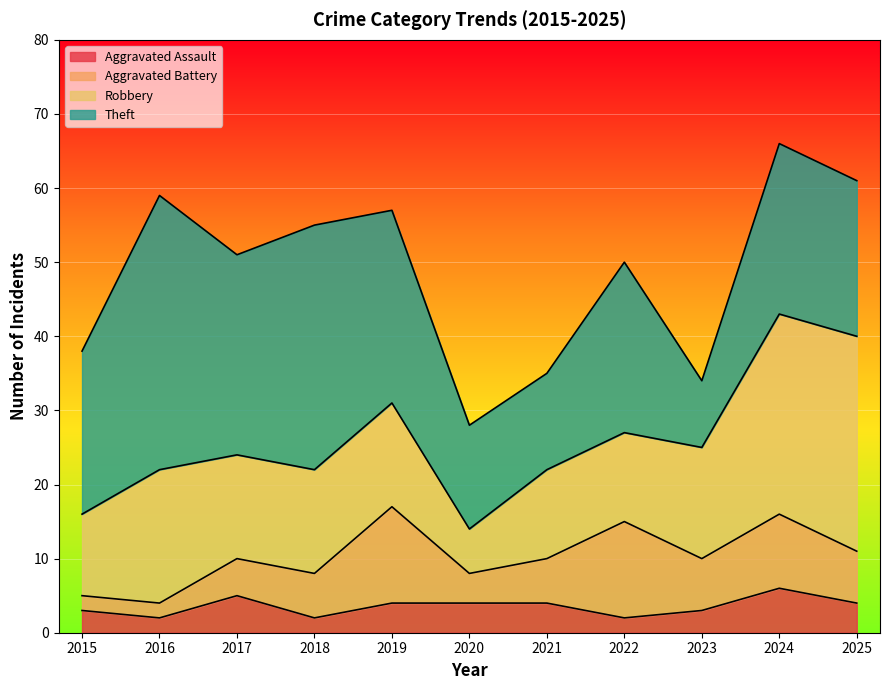

How many lines are shown in the chart?

4